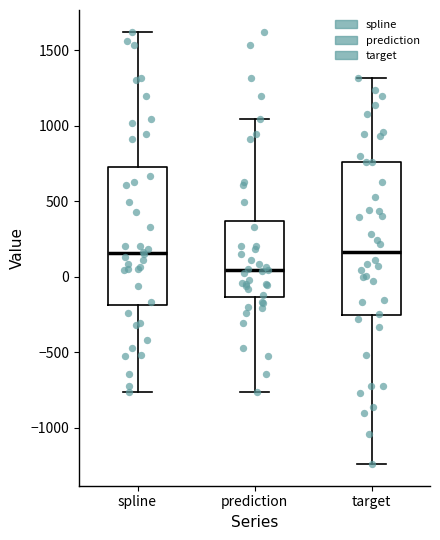

Comparing the boxes themselves (not the whiskers), which one is the tallest?

target